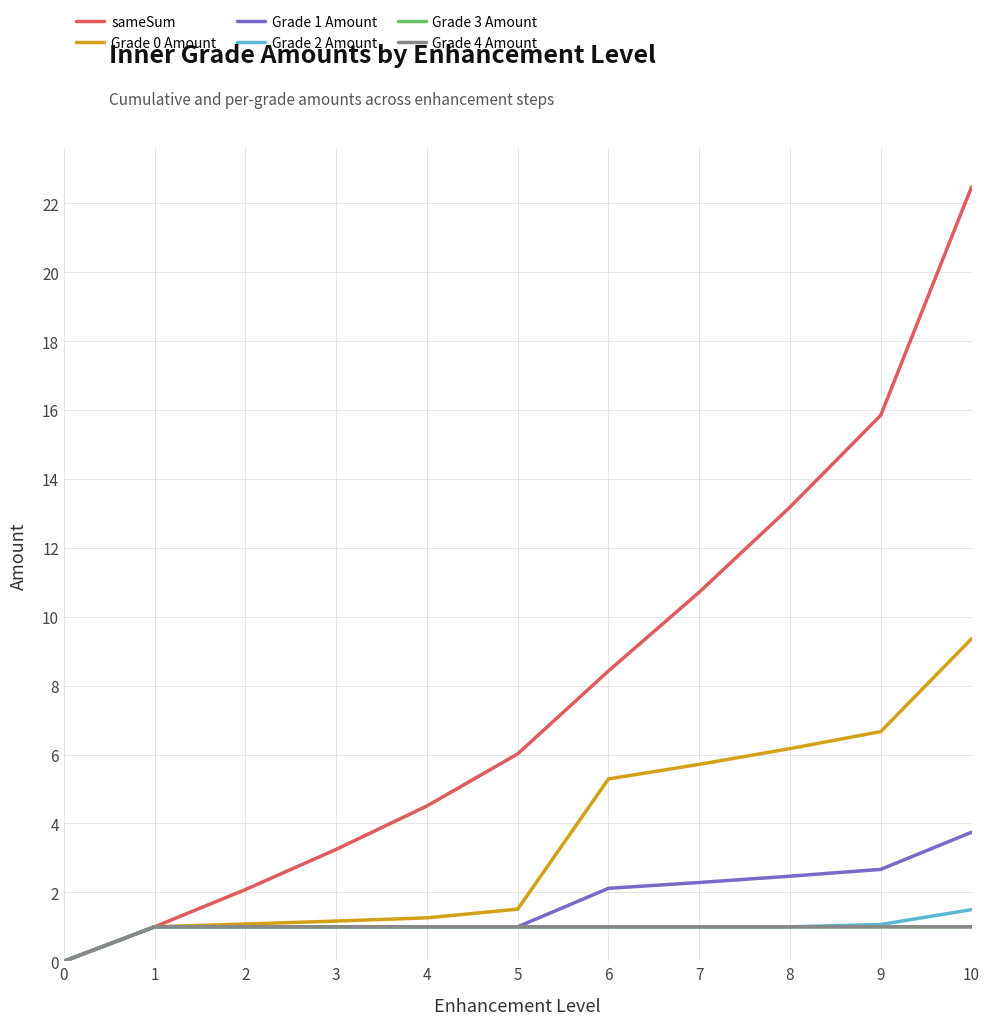

Does the chart display data point markers on the line(s)?

No